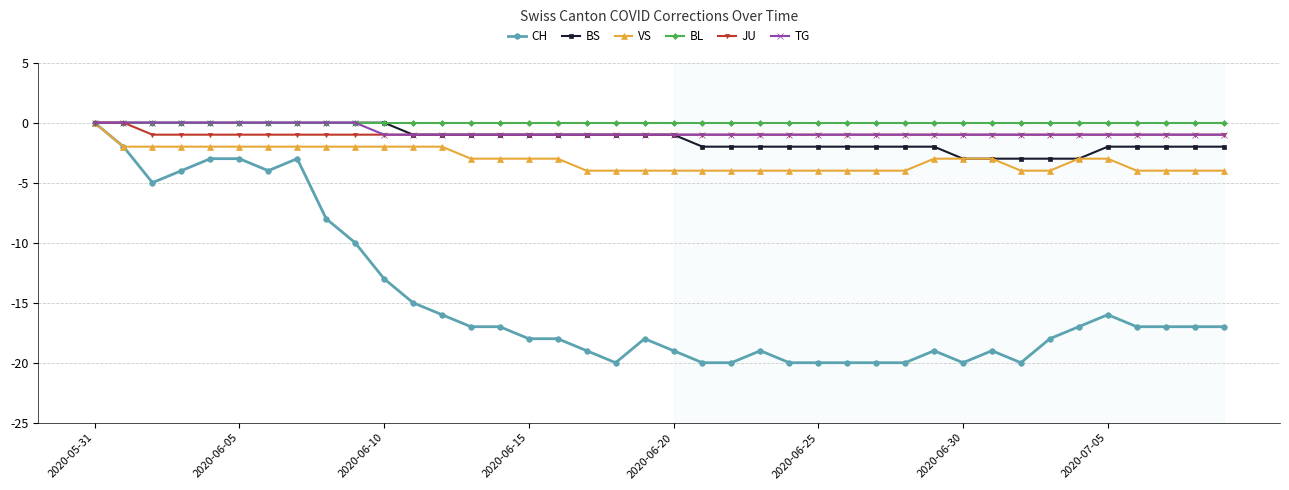

What is the value of the VS point at the 29th from the left?

-4